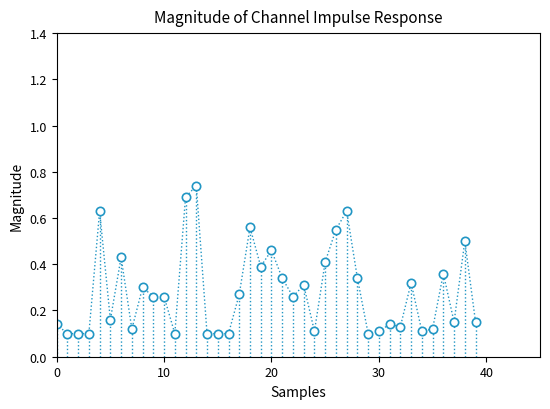

True or false: there are more than 2 points higher than both neighbors.

True